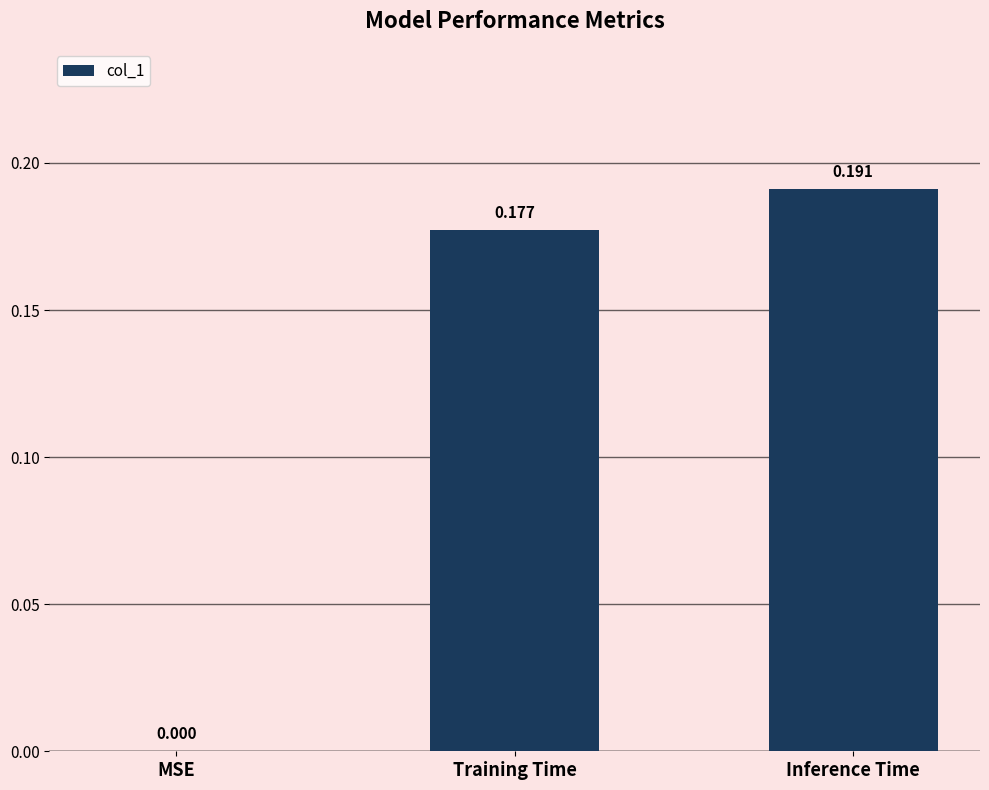

Between MSE and Training Time, which is larger?

Training Time